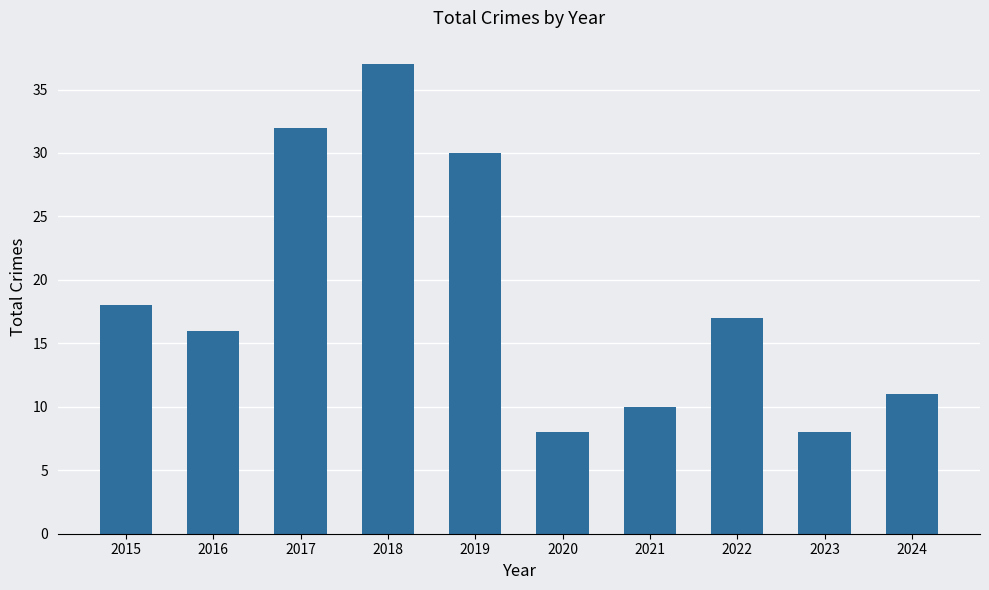

What is the difference between the values at 2020 and 2018?

29